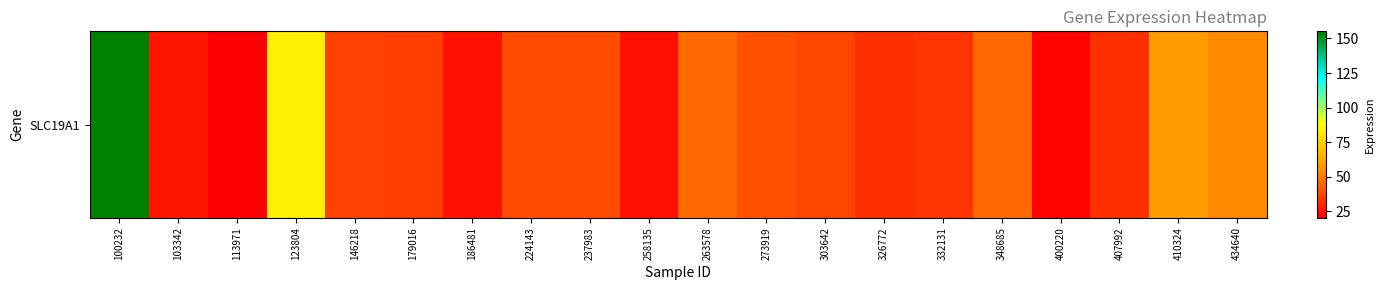

Reading left to right, what are all the values shown in this chart?

155.2	26.0	20.3	83.1	36.4	34.7	24.6	39.0	39.0	24.1	46.0	40.1	37.4	32.0	33.4	45.7	21.8	32.2	59.1	53.7